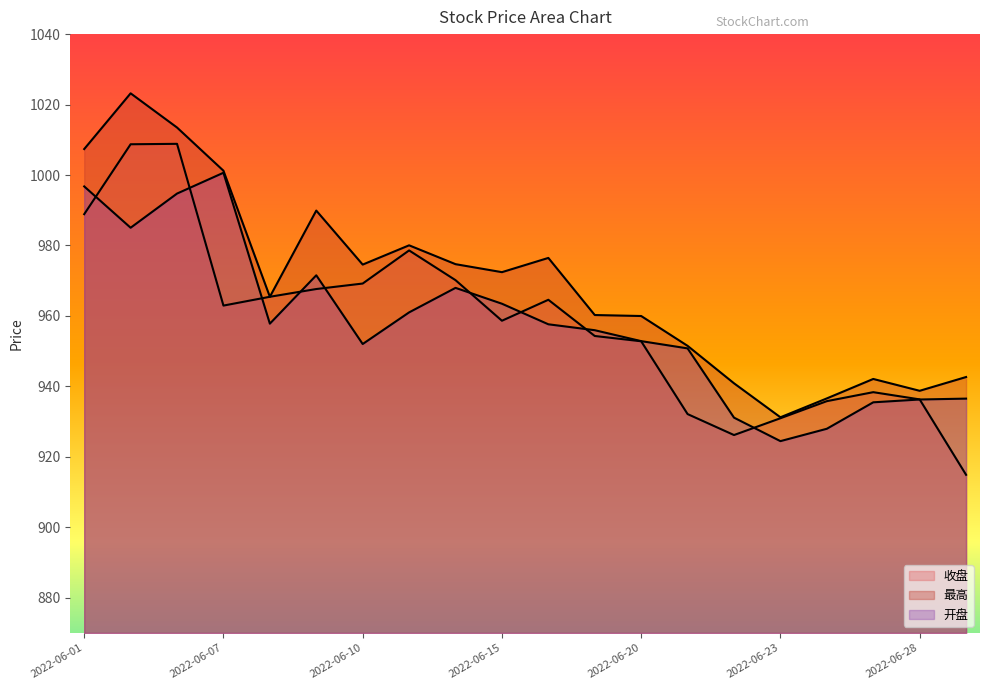

The value of 最高 at 2022-06-07 is 1535.4. True or false?

False